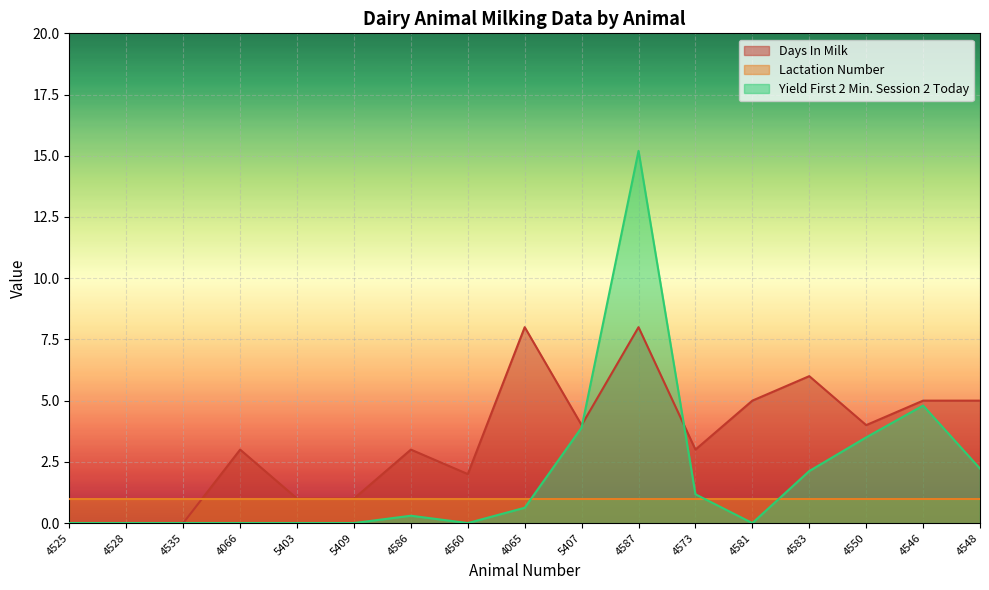

Which series changed the most between 4065 and 5407?

Days In Milk